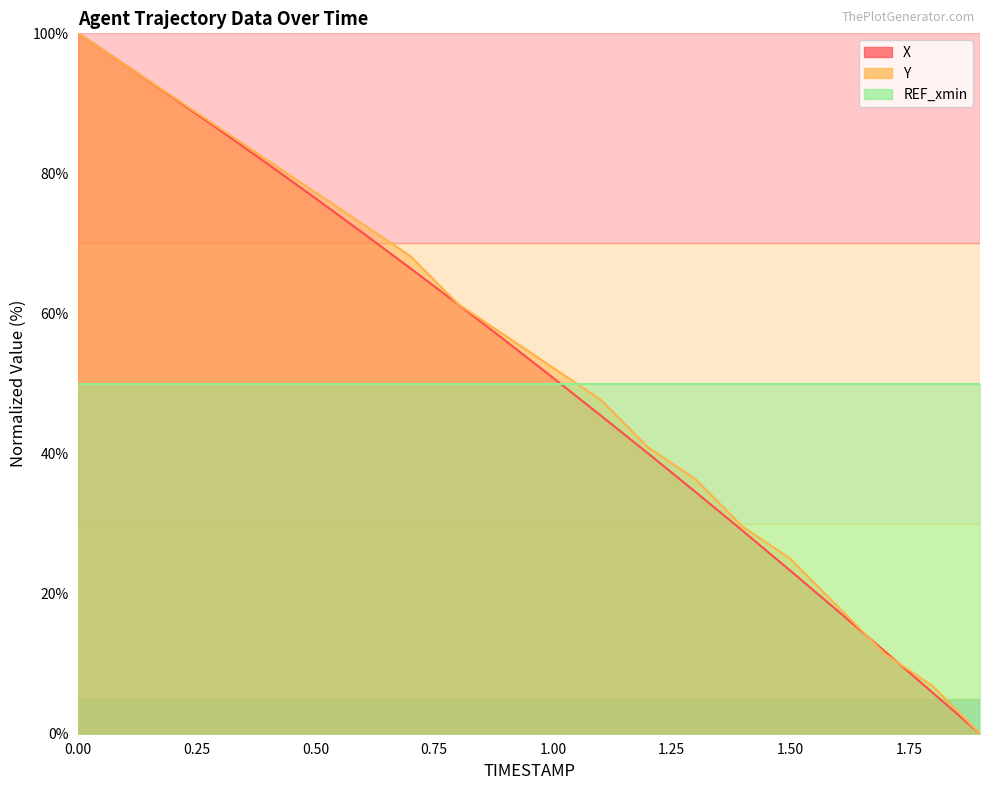

Reading left to right, extract all data points from this chart.

X: 100.0	95.4	90.8	86.1	81.3	76.4	71.5	66.4	61.3	56.1	50.8	45.5	40.1	34.6	29.0	23.3	17.6	11.7	5.9	0.0
Y: 100.0	95.5	90.9	86.4	81.8	77.3	72.7	68.2	61.4	56.8	52.3	47.7	40.9	36.4	29.5	25.0	18.2	11.4	6.8	0.0